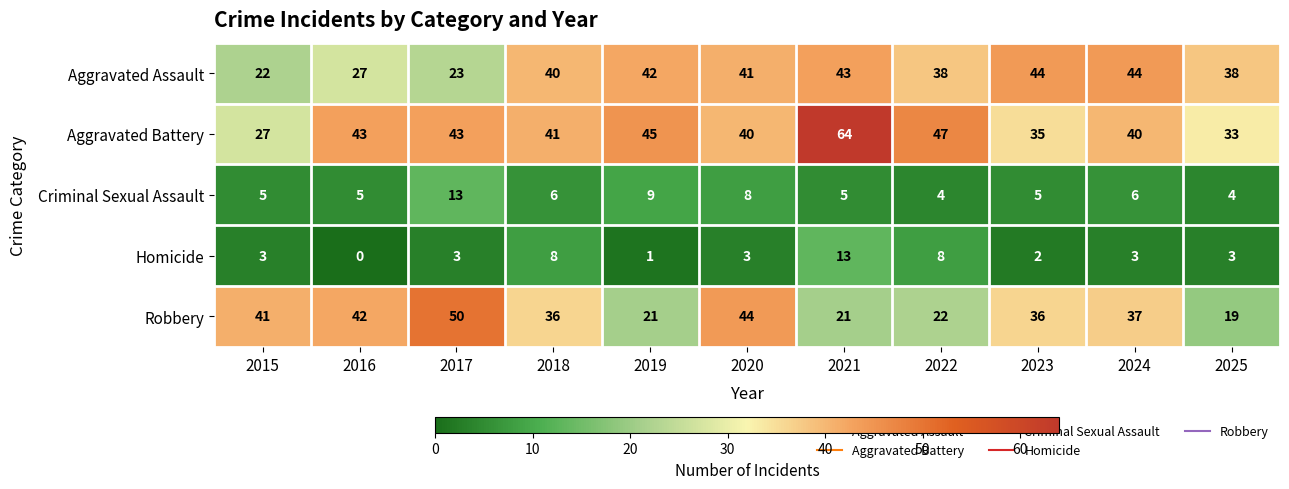

At which category does the chart reach its peak across all series?

2021